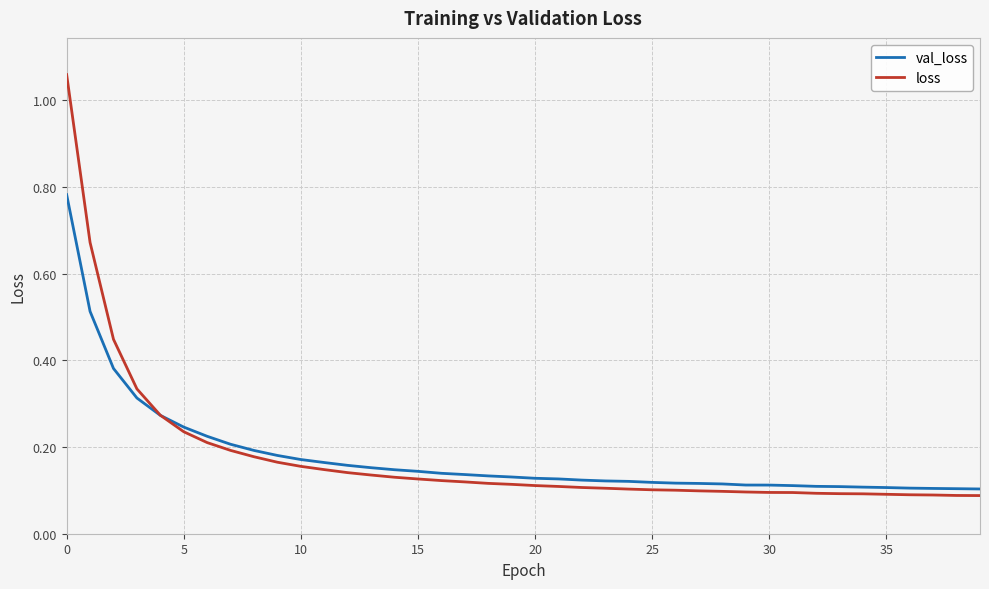

Which series has the widest spread of values?

loss